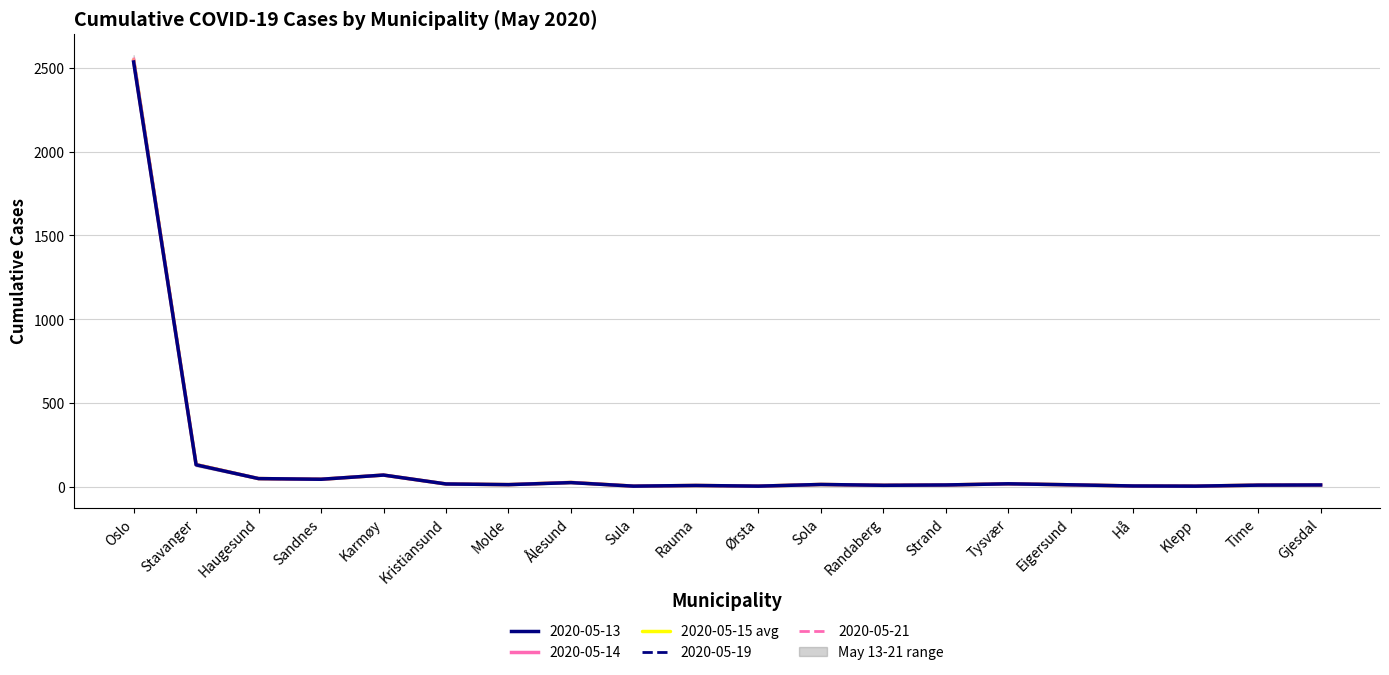

What is the sum of the values at Stavanger and Ålesund?

163